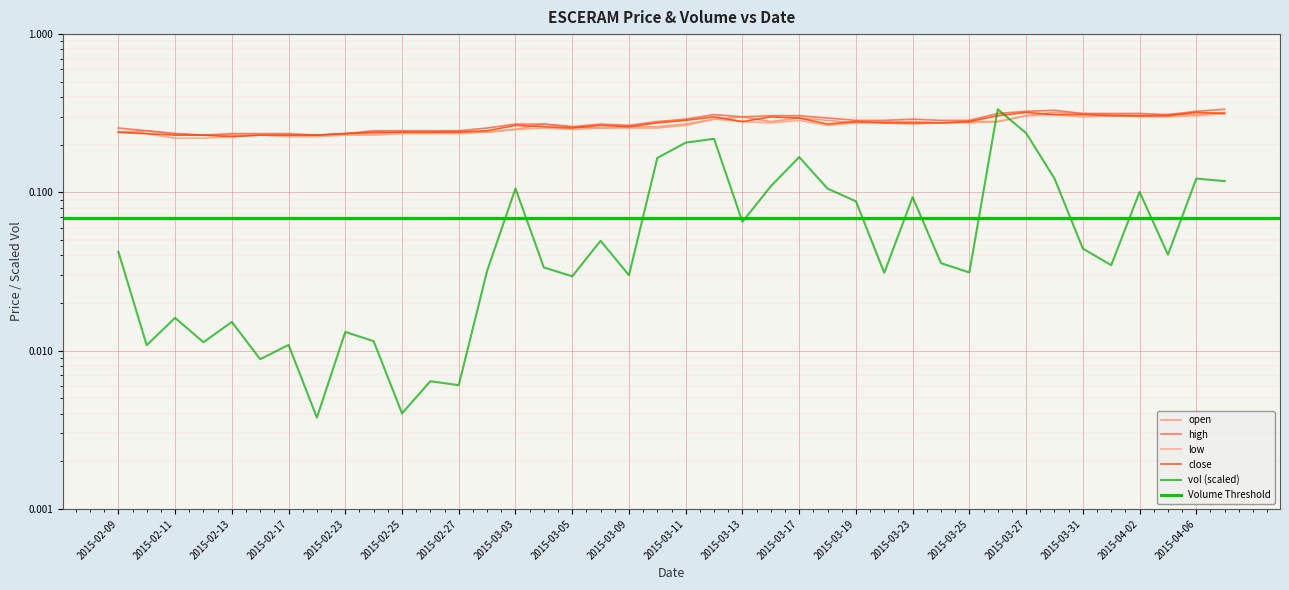

Does the chart display data point markers on the line(s)?

No